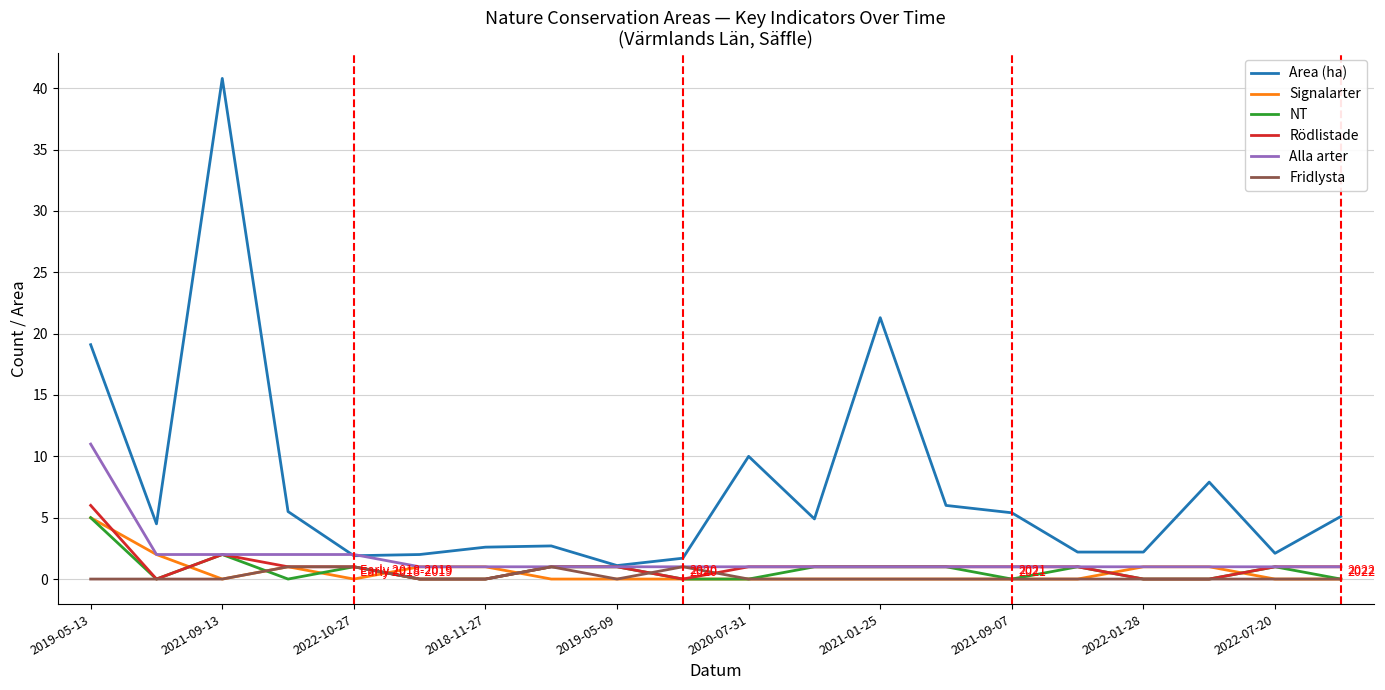

What is the greatest value displayed?

40.8